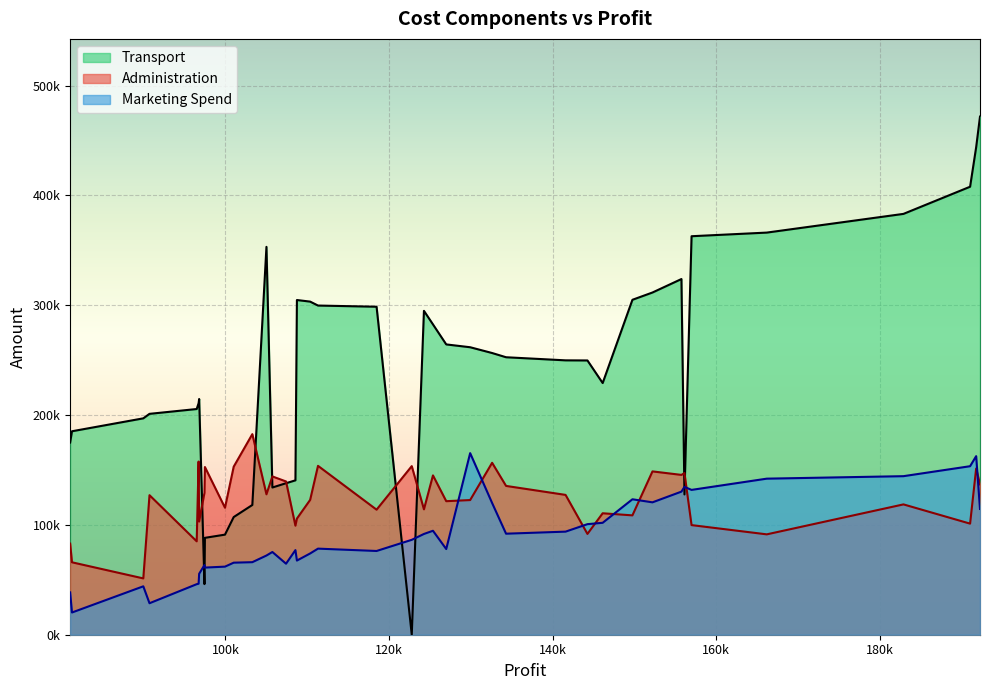

How many intersections are there between Marketing Spend and Transport?

6